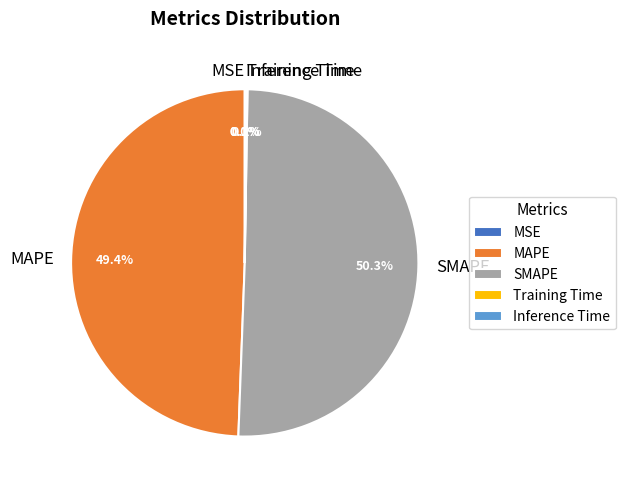

Which category accounts for the majority?

SMAPE